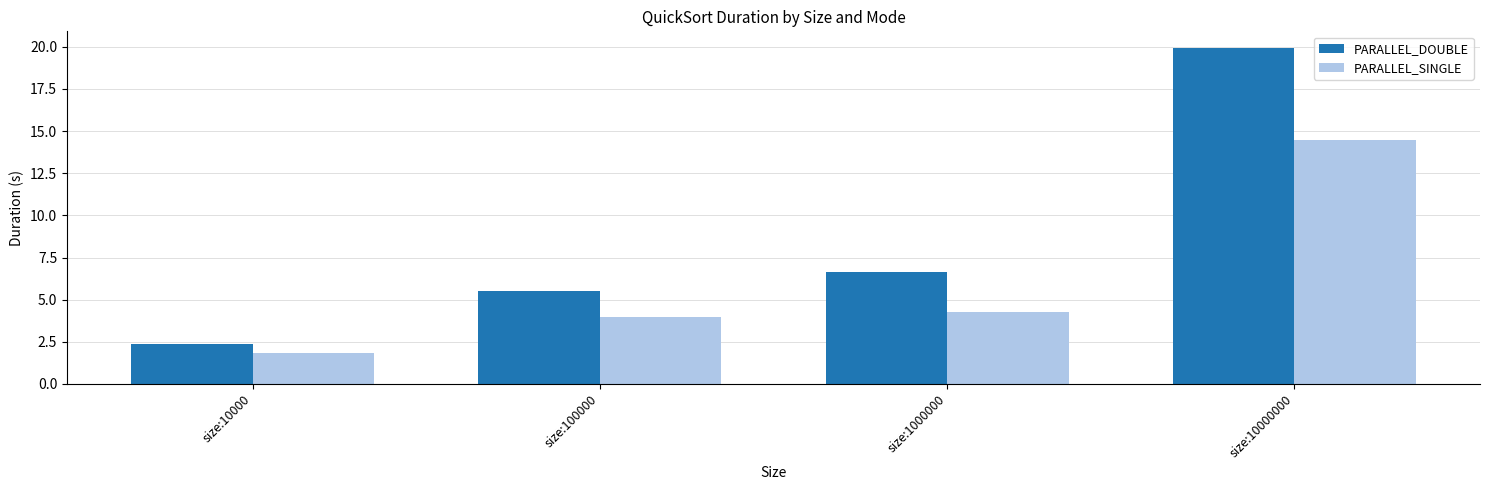

Does the chart contain any negative values?

No